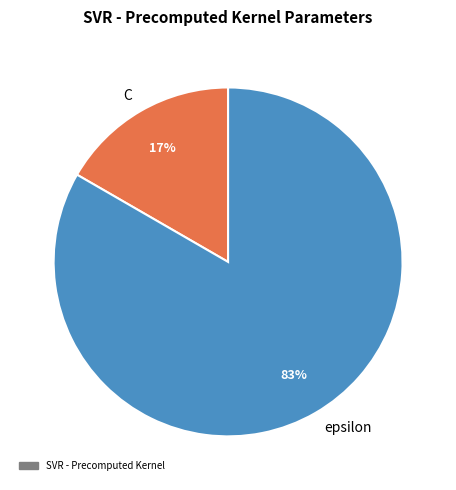

Does C account for over 50% of the chart?

No